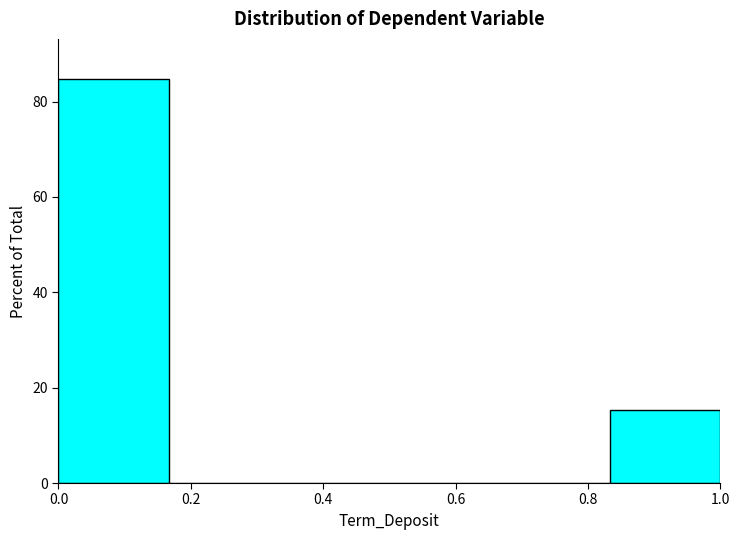

Reading left to right, list every bar in this chart as the range it spans on the x-axis followed by its height. Neither the bar edges nor the heights are printed on the chart, so give them approximately, as read against the axes.

0.00 to 0.16: 84
0.16 to 0.34: 0
0.34 to 0.50: 0
0.50 to 0.66: 0
0.66 to 0.84: 0
0.84 to 1.00: 16